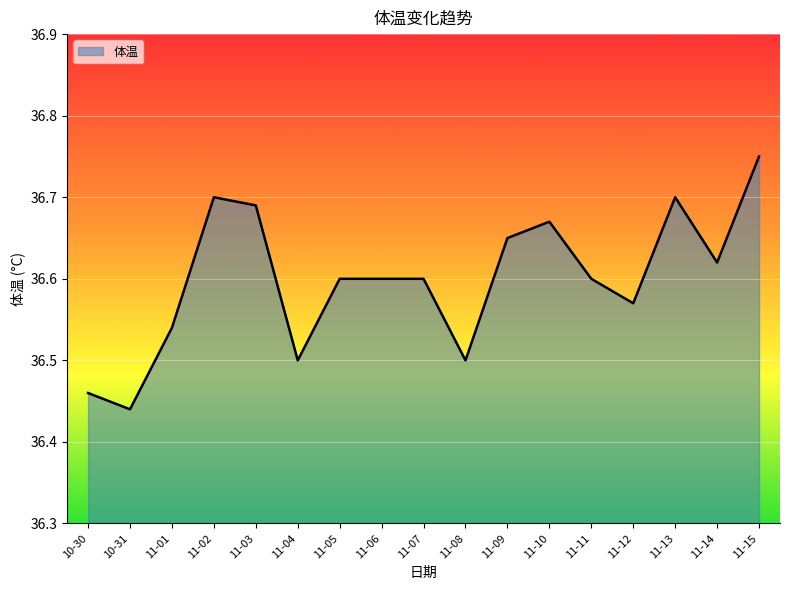

Where is the first local minimum?

10-31